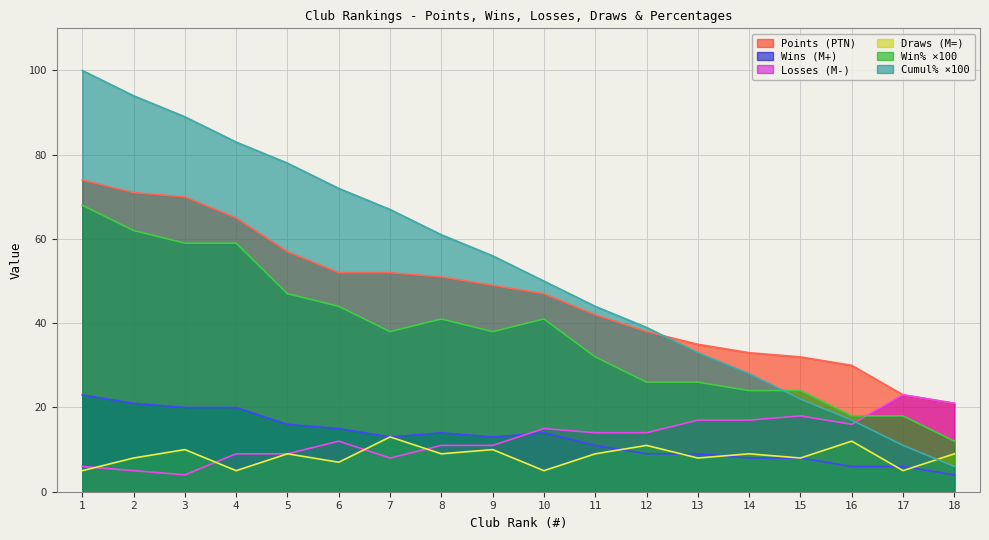

Reading right to left, transcribe all the data shown in this chart.

PTN: 18=21	17=23	16=30	15=32	14=33	13=35	12=38	11=42	10=47	9=49	8=51	7=52	6=52	5=57	4=65	3=70	2=71	1=74
M+: 18=4	17=6	16=6	15=8	14=8	13=9	12=9	11=11	10=14	9=13	8=14	7=13	6=15	5=16	4=20	3=20	2=21	1=23
M-: 18=21	17=23	16=16	15=18	14=17	13=17	12=14	11=14	10=15	9=11	8=11	7=8	6=12	5=9	4=9	3=4	2=5	1=6
M=: 18=9	17=5	16=12	15=8	14=9	13=8	12=11	11=9	10=5	9=10	8=9	7=13	6=7	5=9	4=5	3=10	2=8	1=5
W%_scaled: 18=12	17=18	16=18	15=24	14=24	13=26	12=26	11=32	10=41	9=38	8=41	7=38	6=44	5=47	4=59	3=59	2=62	1=68
C%_scaled: 18=6	17=11	16=17	15=22	14=28	13=33	12=39	11=44	10=50	9=56	8=61	7=67	6=72	5=78	4=83	3=89	2=94	1=100